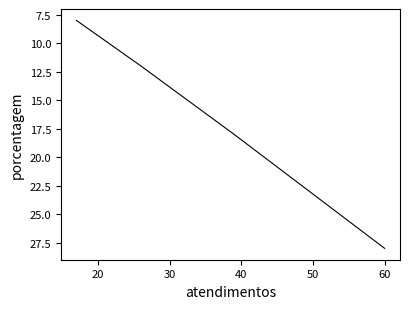

Does the chart display data point markers on the line(s)?

No